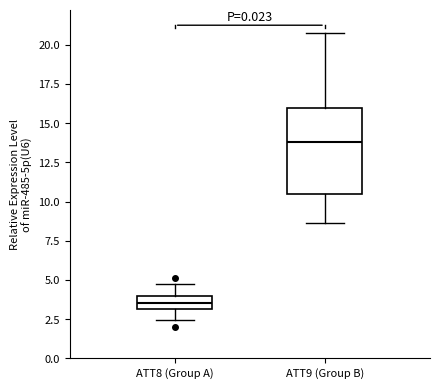

Which box is the tallest, from its lower edge to its upper edge?

ATT9 (Group B)